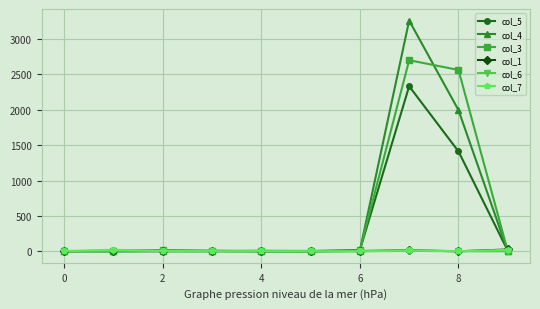

Which series has the widest spread of values?

col_4